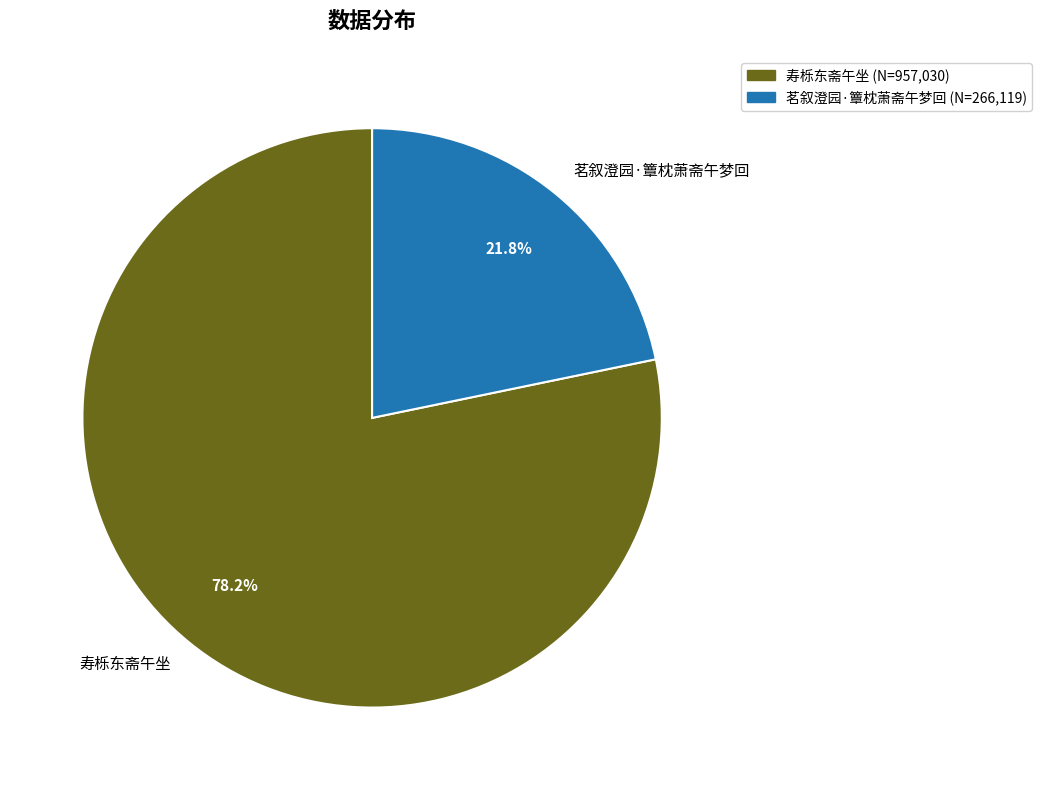

To the nearest percent, what percentage of the pie is 茗叙澄园·簟枕萧斋午梦回?

22%